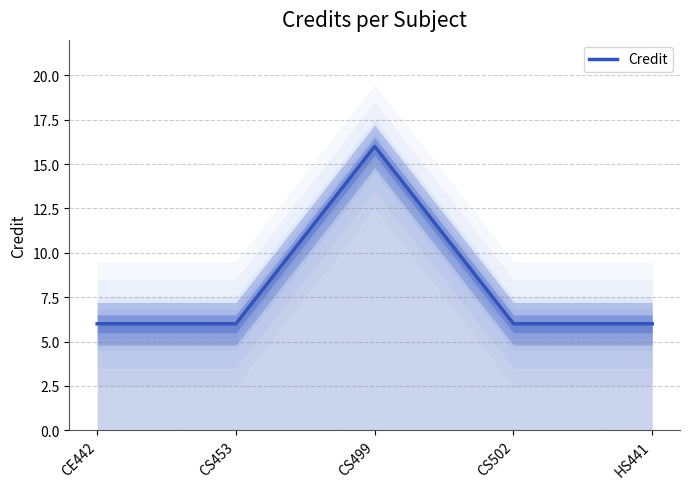

Which has a higher value, CS502 or CS499?

CS499